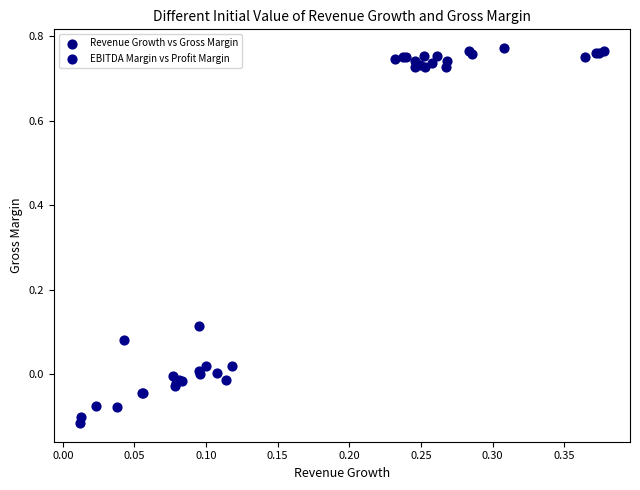

Which series contains the lowest Y value?

EBITDA Margin vs Profit Margin